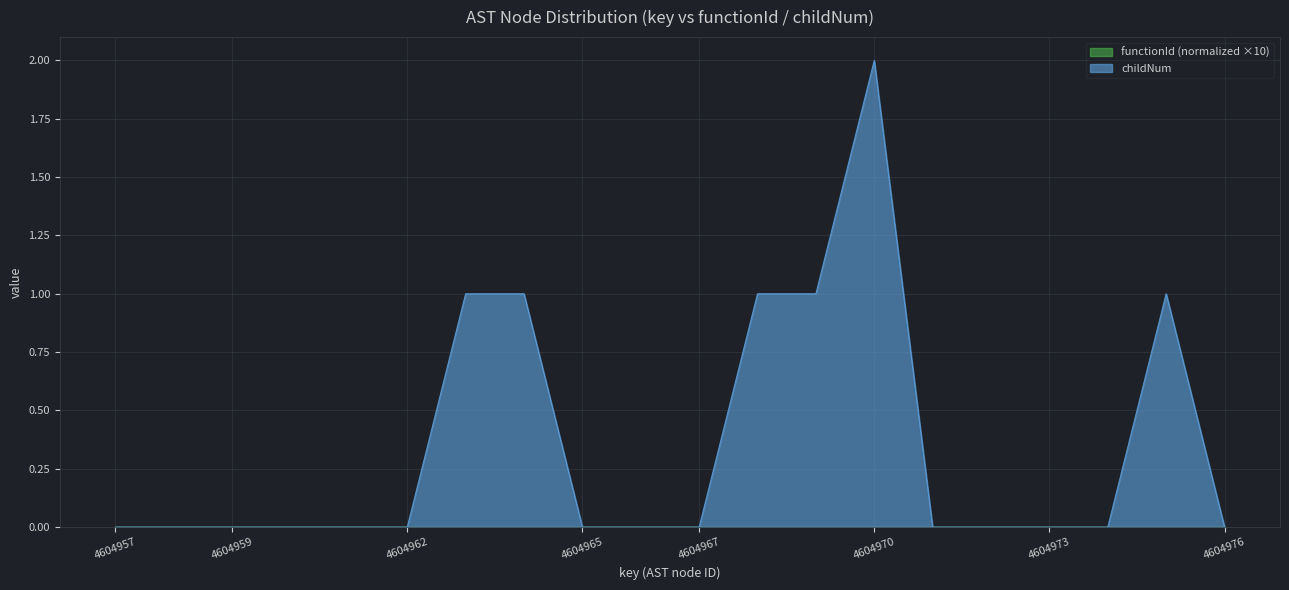

Which label corresponds to the largest value in the chart?

4604970